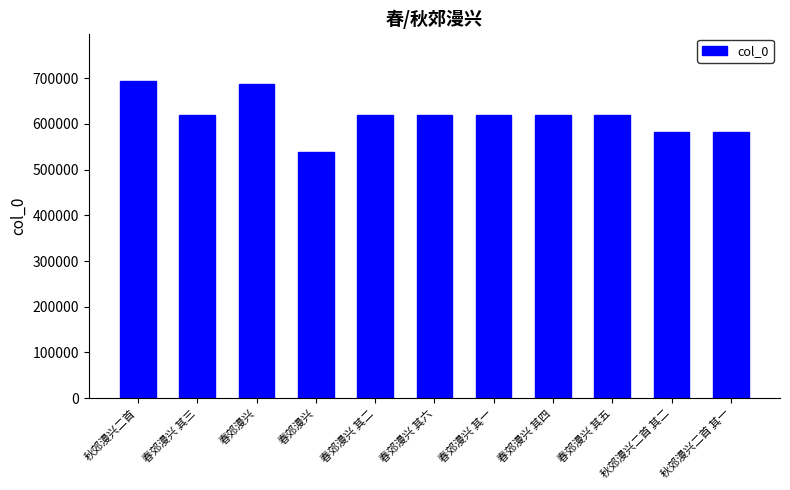

Is it true that the value at 春郊漫兴 其六 is 998995?

False